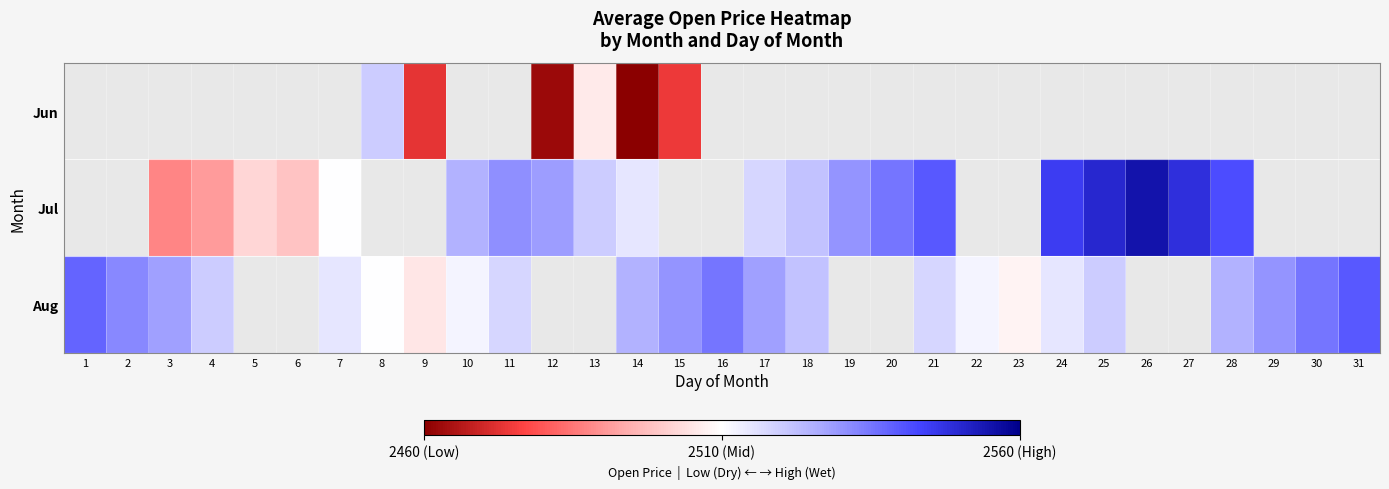

What is the sum of the Jul values at 14 and 13?

5035.0